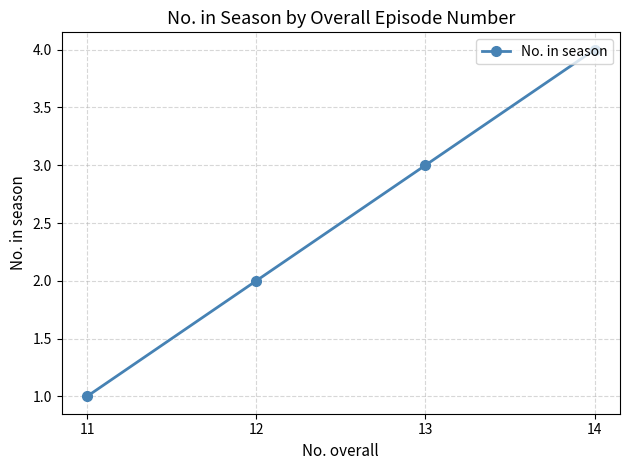

At which category does the chart reach its peak across all series?

14